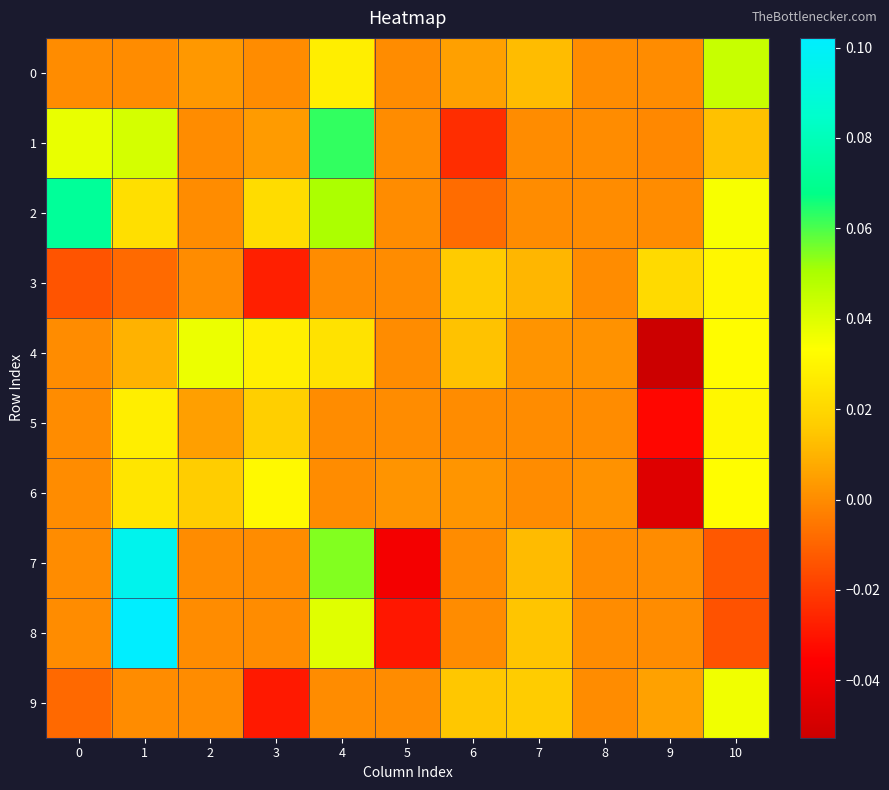

Rank the series at 5 from highest to lowest value.

6, 0, 1, 2, 3, 4, 5, 9, 8, 7